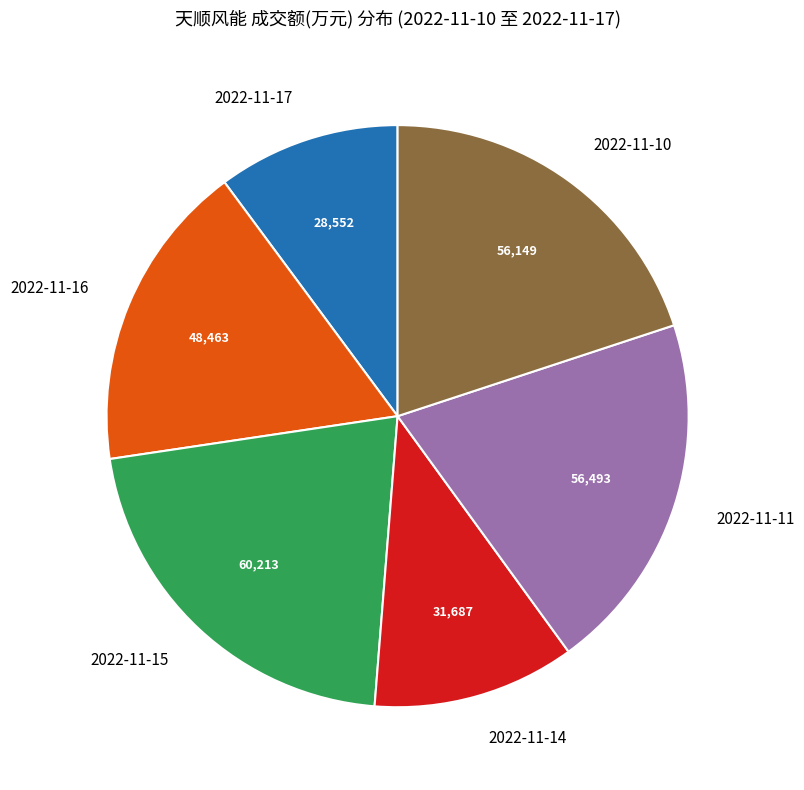

What is the ratio of the value at 2022-11-14 to the value at 2022-11-17?

1.1